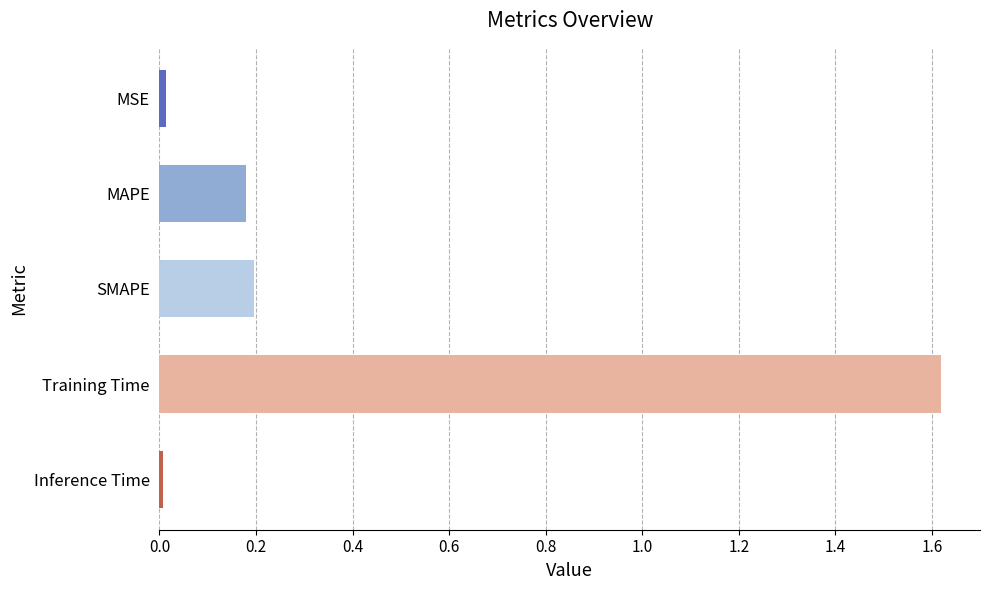

Between SMAPE and Inference Time, which is larger?

SMAPE